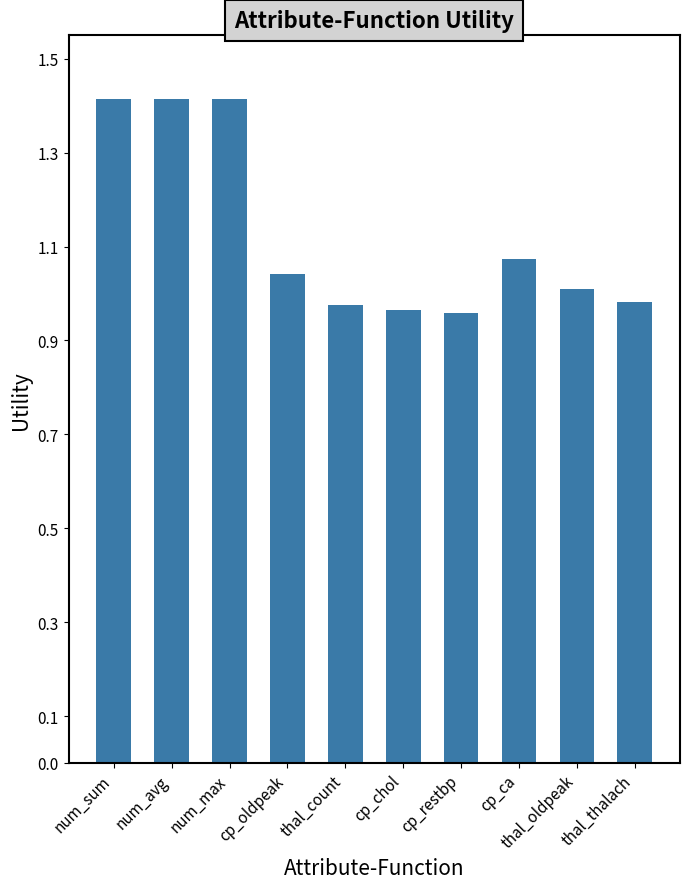

What position from the right is cp_ca?

3